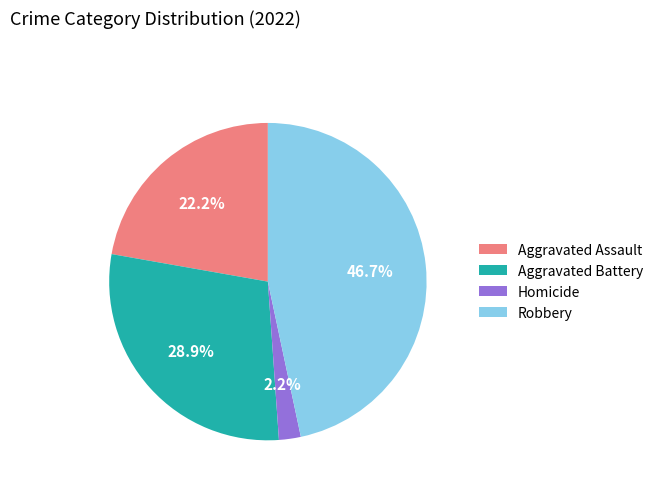

To the nearest percent, what is the average slice percentage?

25%